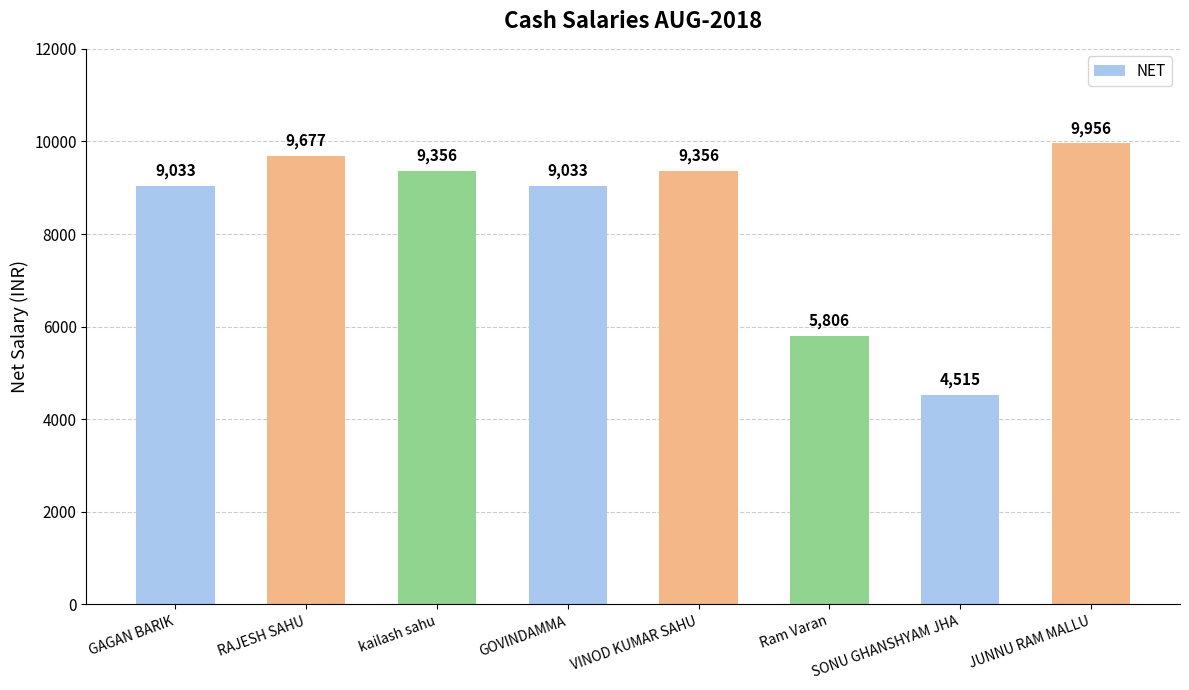

Is it true that the value at SONU GHANSHYAM JHA is 920?

False